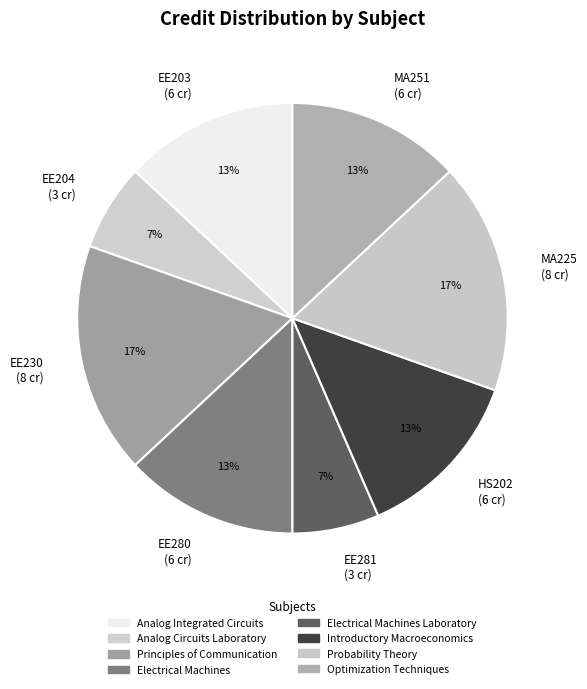

Is it true that EE280 (6 cr) is 13% of the pie?

True